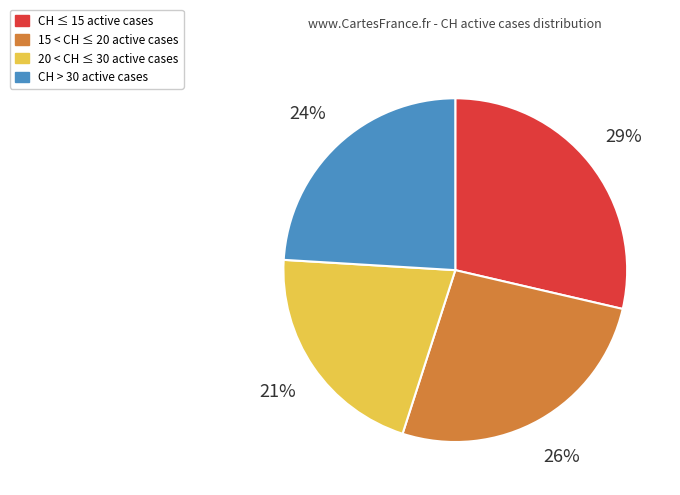

What percentage is the 15 < CH ≤ 20 active cases slice, to the nearest percent?

26%